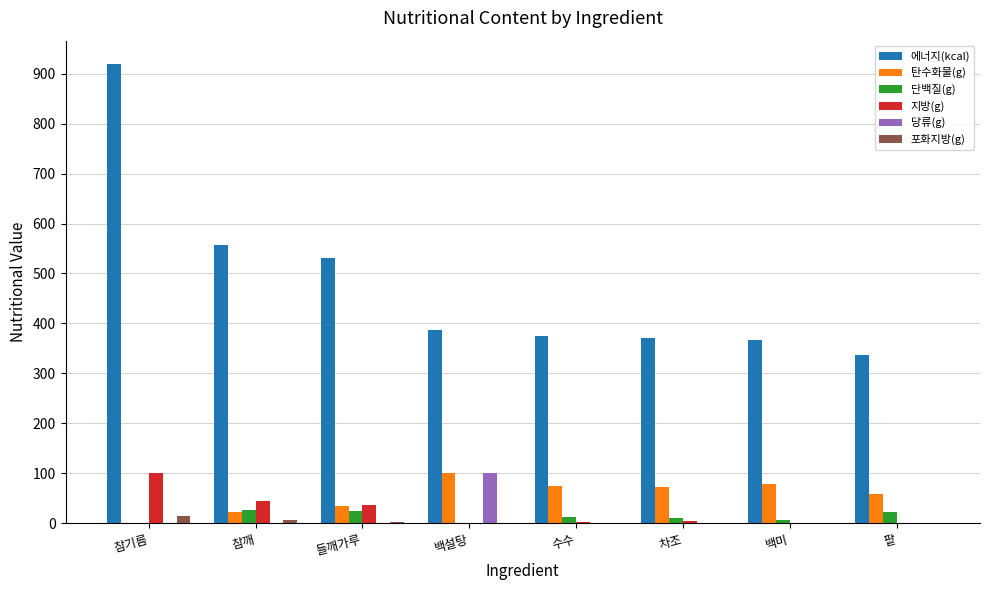

Is the value of 당류(g) at 백설탕 greater than the value of 단백질(g) at 백설탕?

Yes